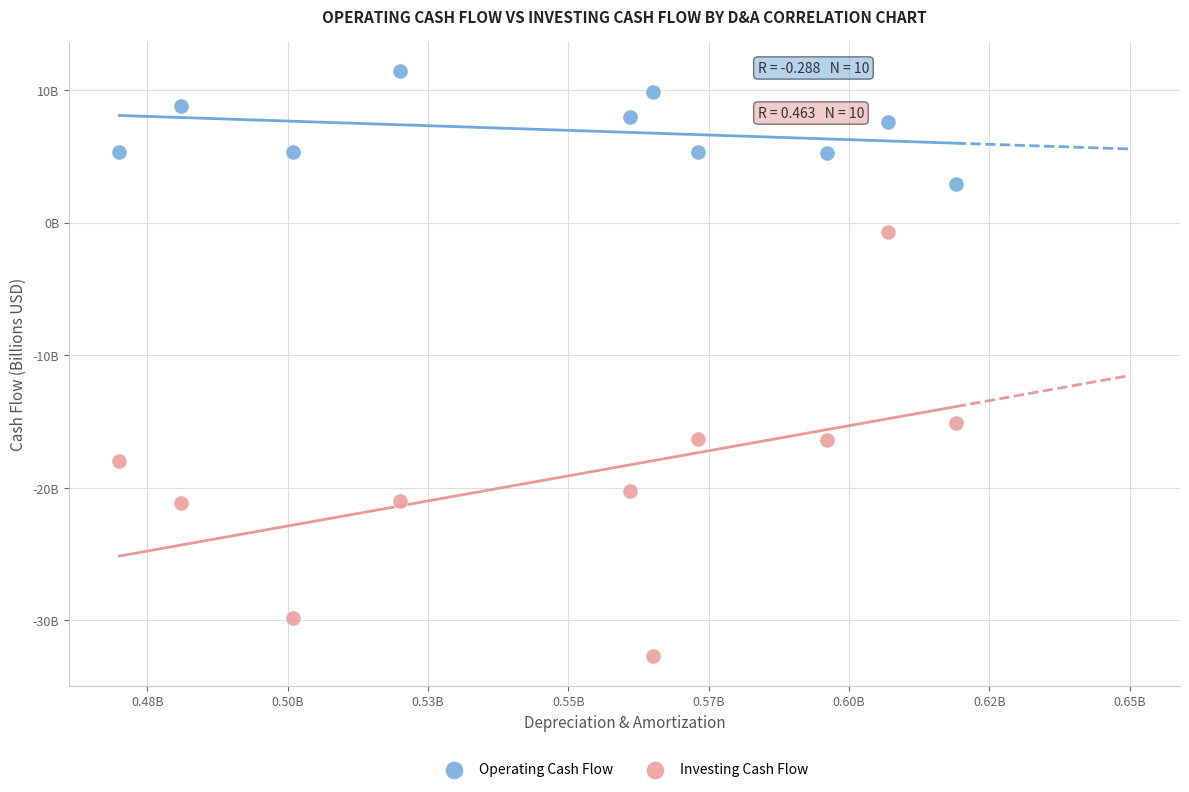

Which series reaches the minimum Y coordinate?

Investing Cash Flow